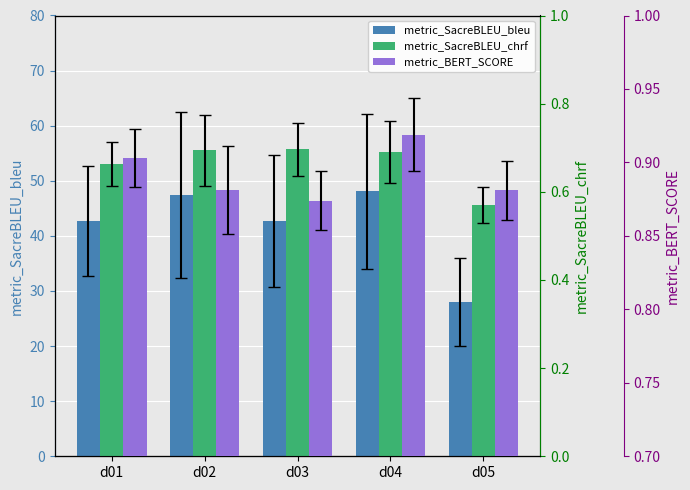

The metric_SacreBLEU_chrf series shows 0.7 at d02. True or false?

True